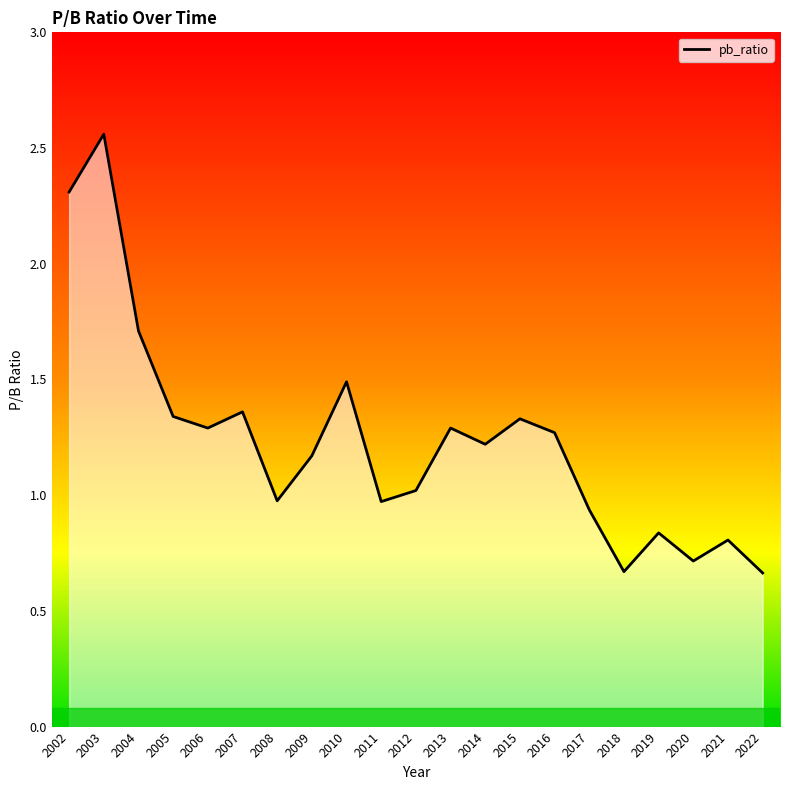

Which category has the highest value across all series?

2003